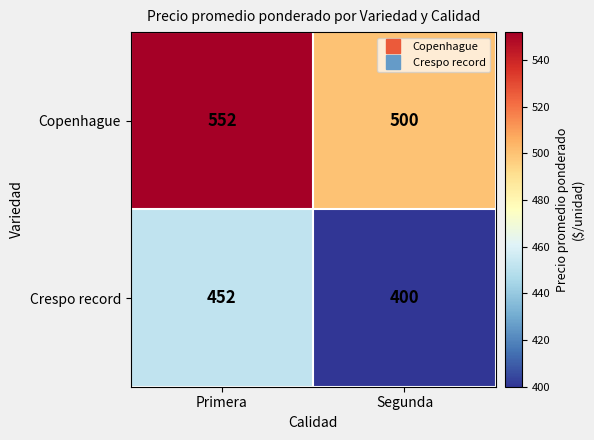

What is the average value of the Crespo record series?

426